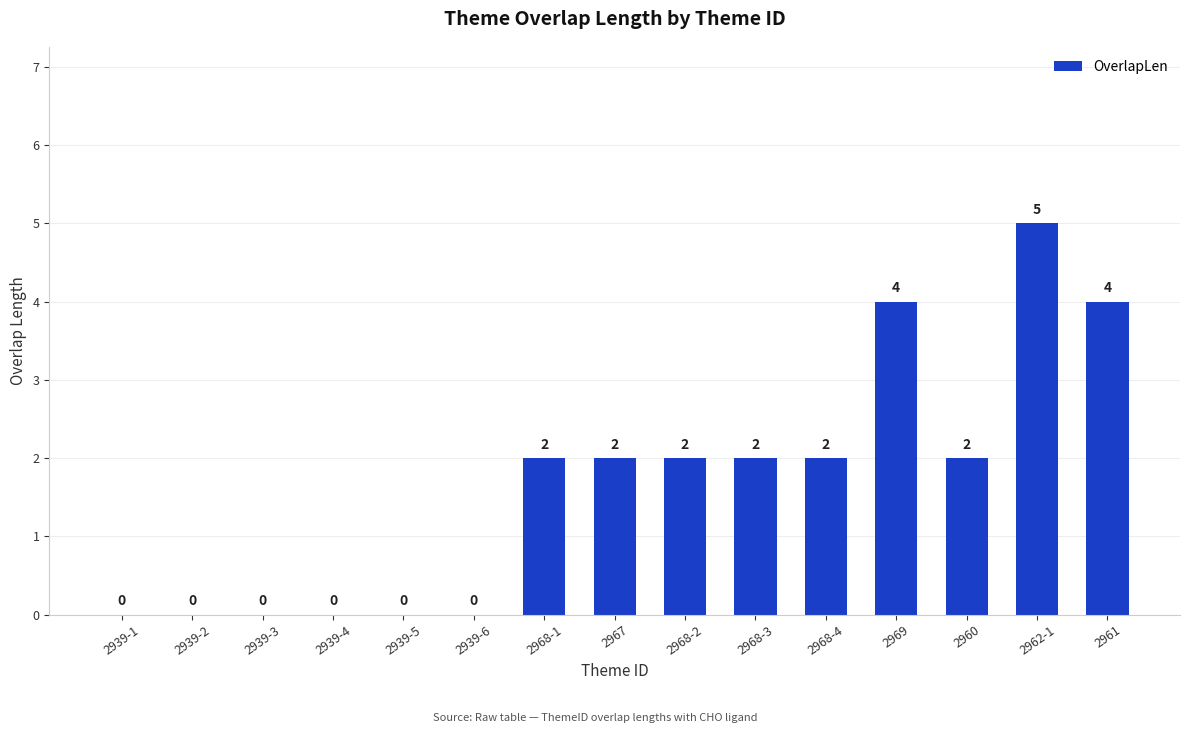

The chart shows a value of -2 at 2939-2. True or false?

False